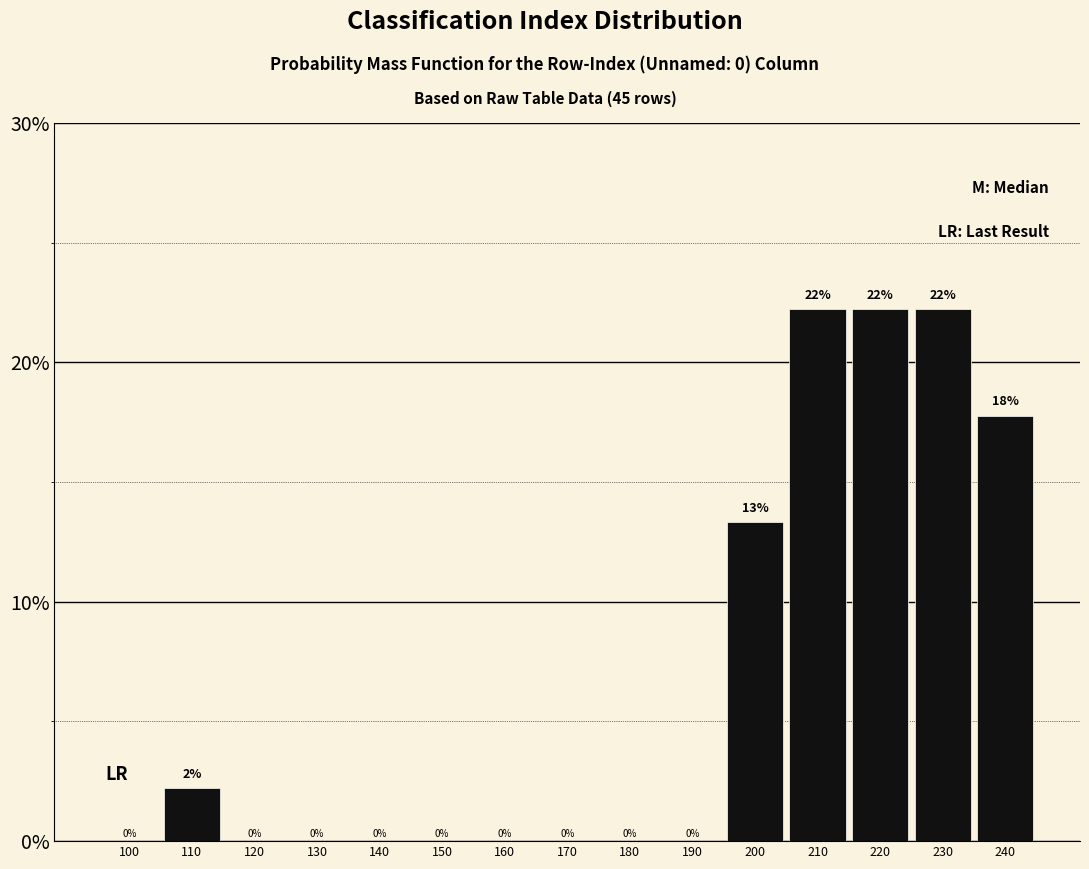

Which has a higher value, 200 or 160?

200